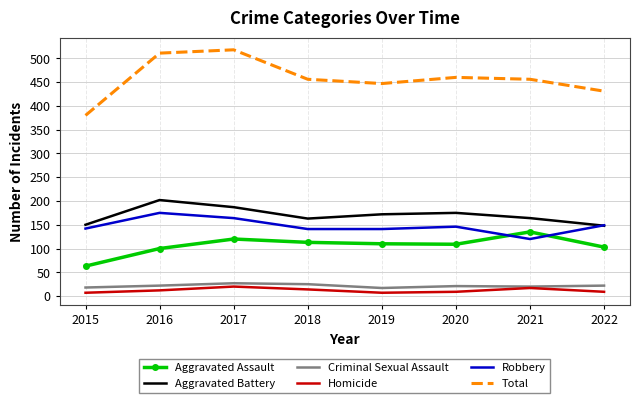

List the series in order of their peak value, lowest first.

Homicide, Criminal Sexual Assault, Aggravated Assault, Robbery, Aggravated Battery, Total